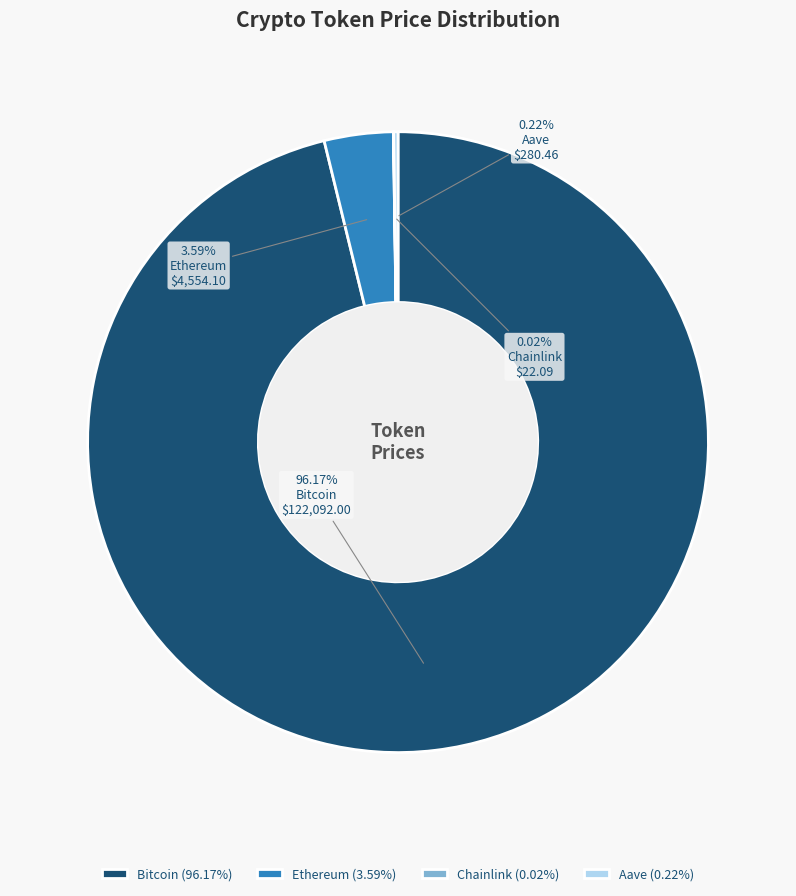

Between Bitcoin and Ethereum, which is larger?

Bitcoin